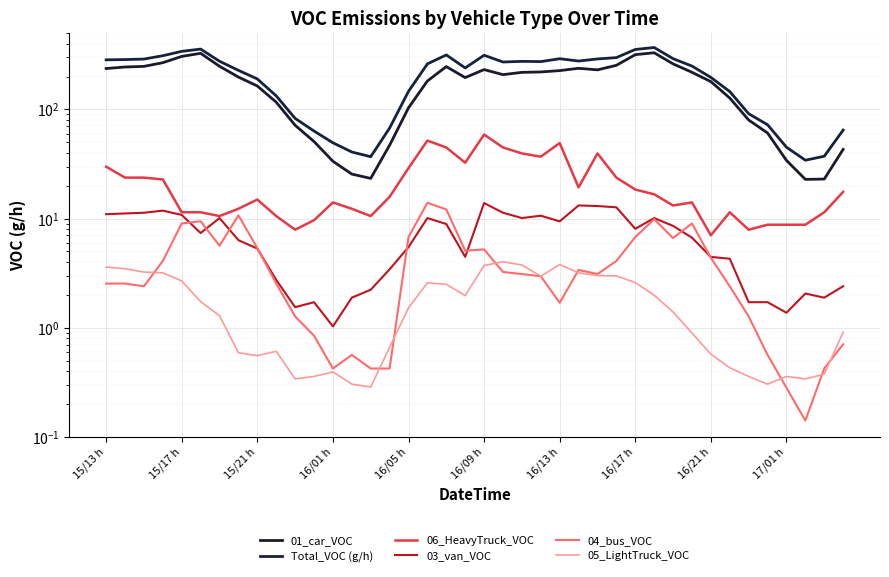

How many data points does each series have?

40